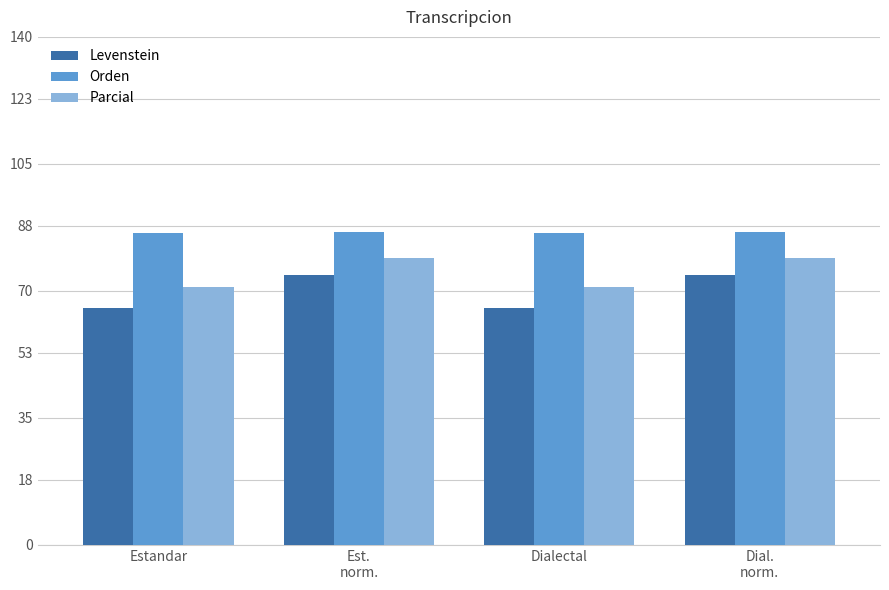

What are all the series names shown in the legend?

Levenstein, Orden, Parcial